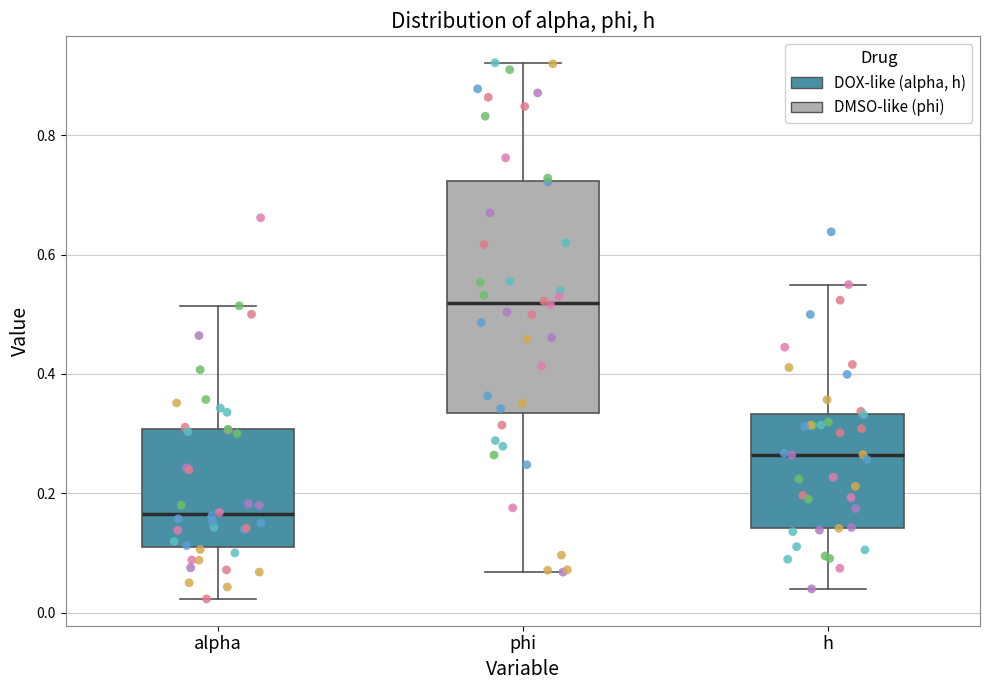

Reading left to right, transcribe this box plot: for each box, give where its median line is, the range the box spans, and where its two whiskers end, as read against the y-axis. The values are not printed on the chart, so give them approximately, as read against the axis.

alpha: median 0.16, box 0.12 to 0.30, whiskers 0.02 to 0.52
phi: median 0.52, box 0.34 to 0.72, whiskers 0.06 to 0.92
h: median 0.26, box 0.14 to 0.34, whiskers 0.04 to 0.54